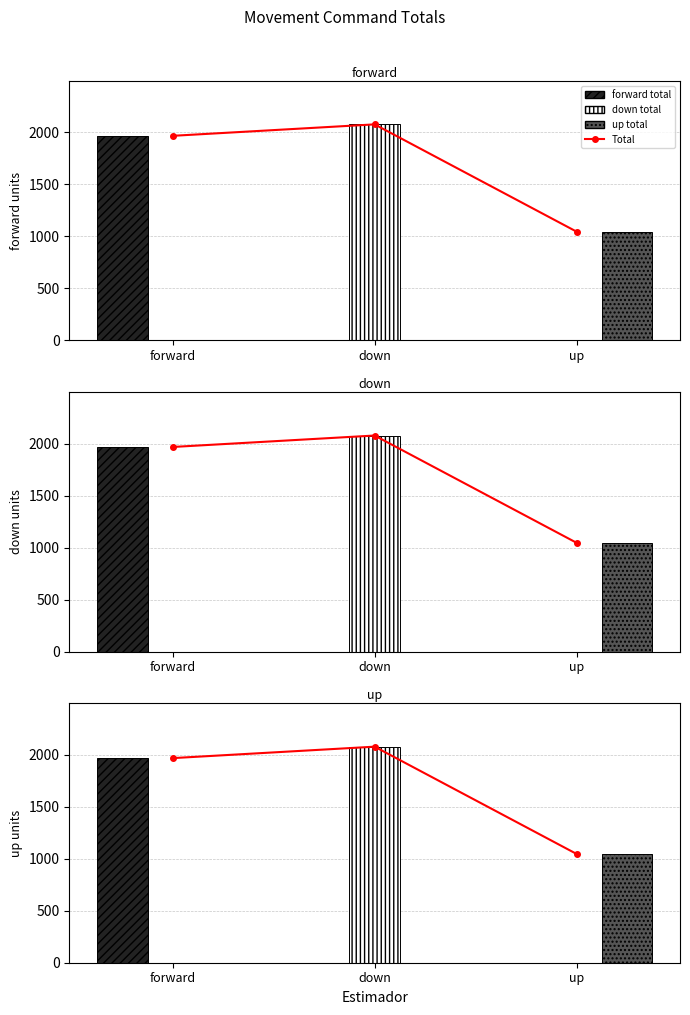

What is the average value of the forward total series?

656